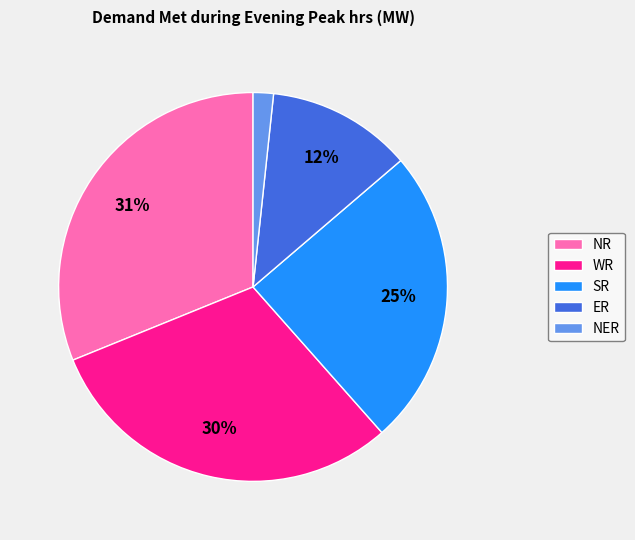

Count the number of slices in the pie.

5